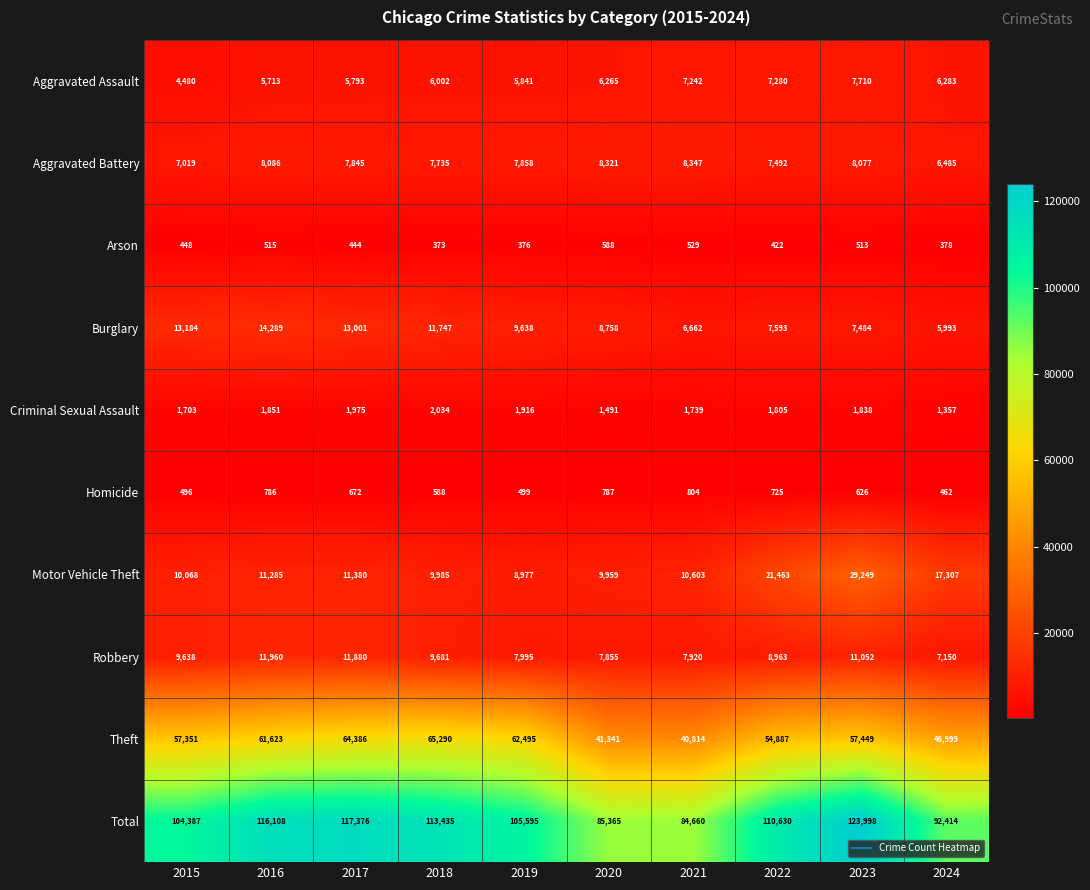

What is the total value across all series at 2015?

208774